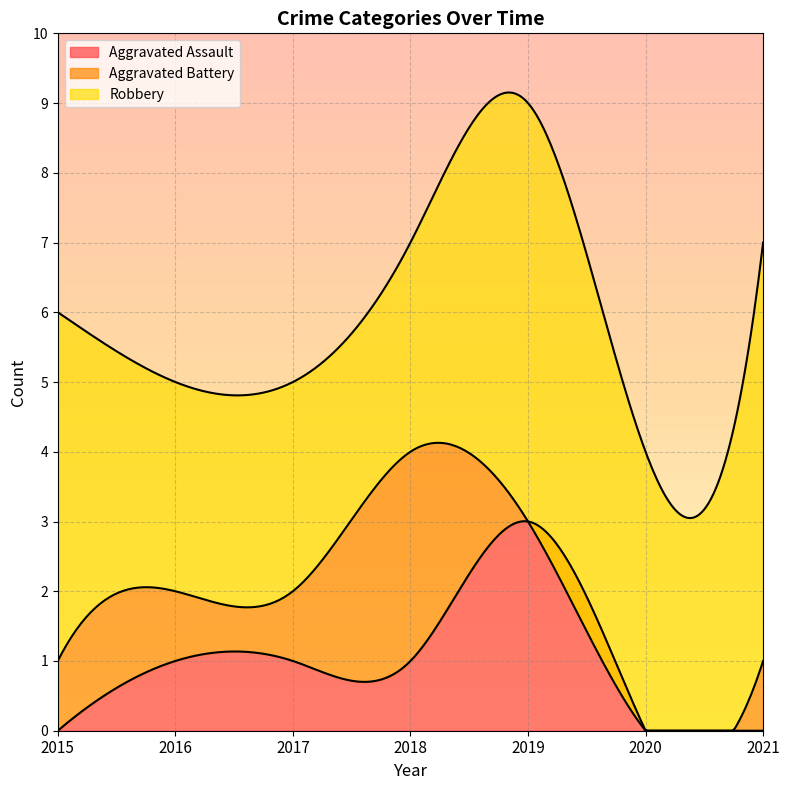

What is the difference between the highest and lowest values at 2020?

4